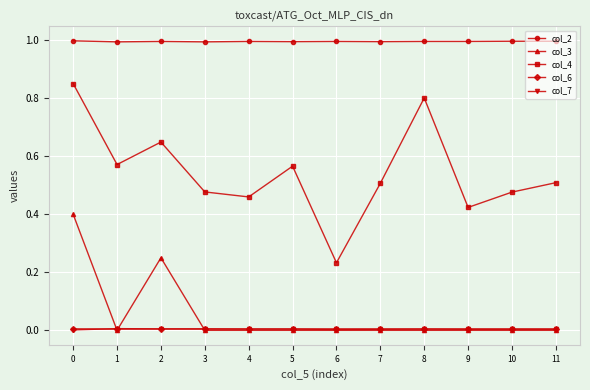

What are all the series names shown in the legend?

col_2, col_3, col_4, col_6, col_7